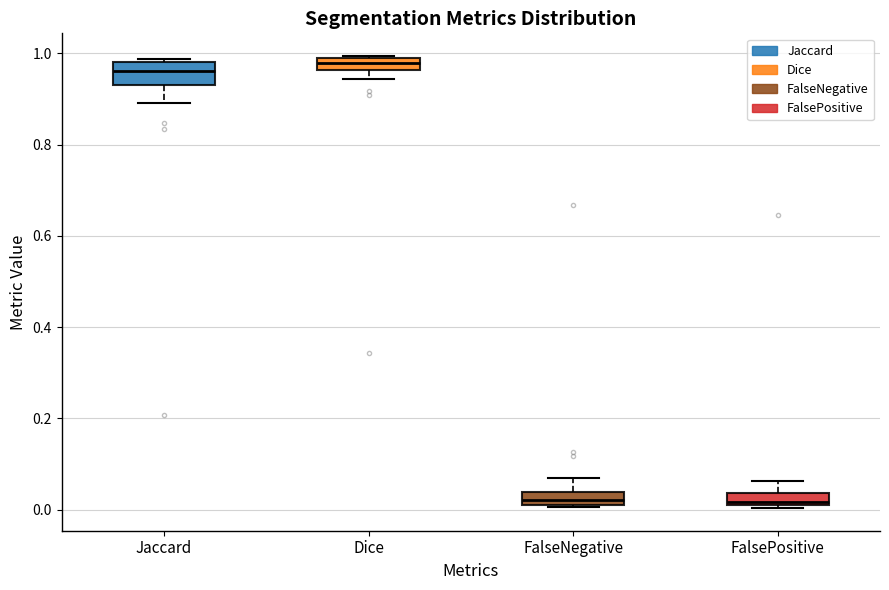

Where does the upper whisker of the box for FalsePositive end on the y-axis? The values are not printed on the chart, so give them approximately, as read against the axis.

0.06